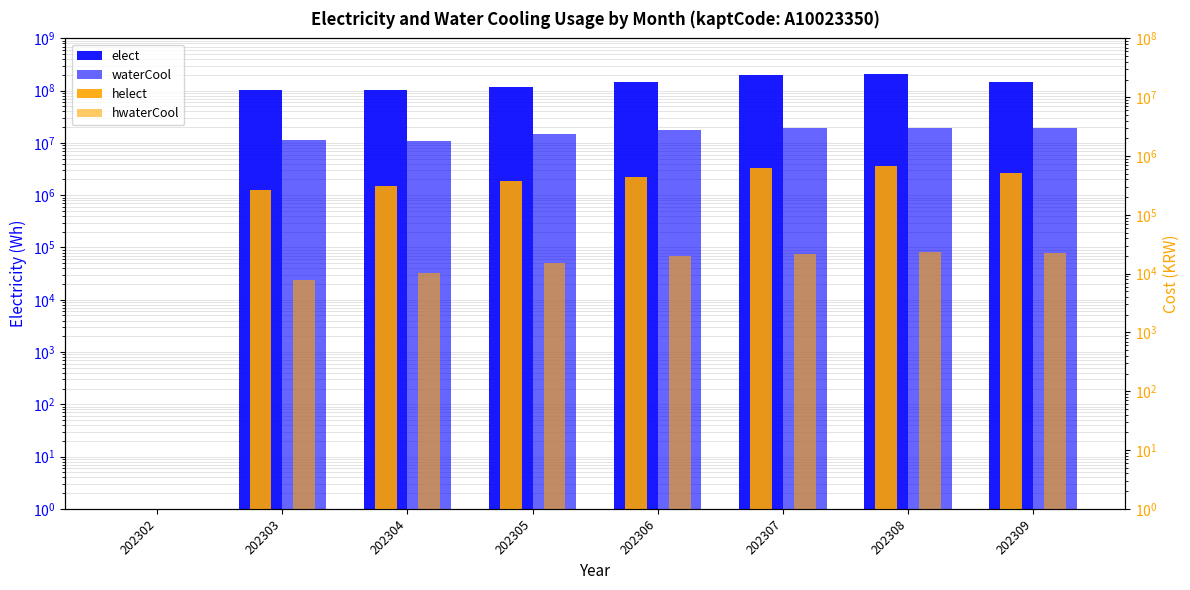

How many values in the waterCool series exceed 17358070?

3